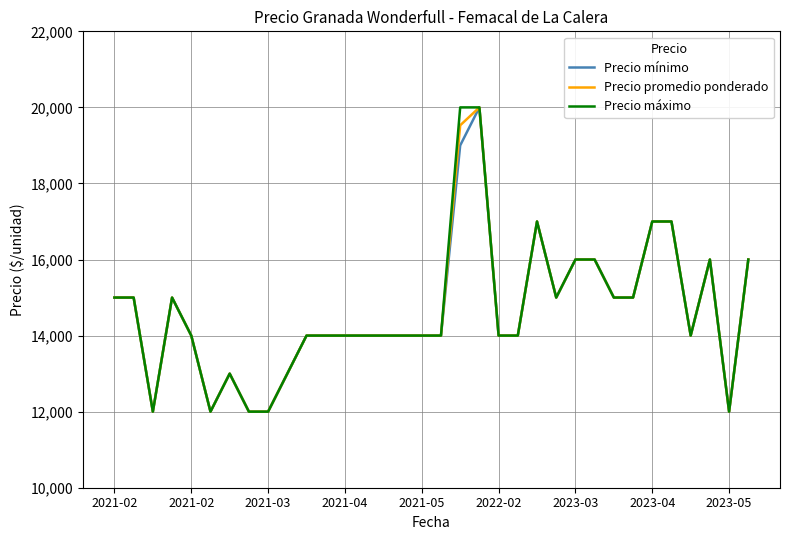

What is the lowest value of the Precio máximo series?

12000